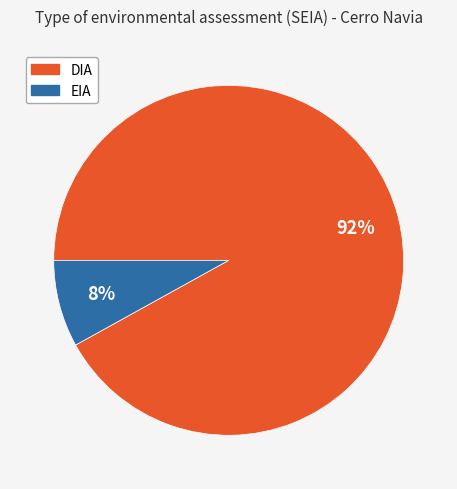

What is the majority slice?

DIA